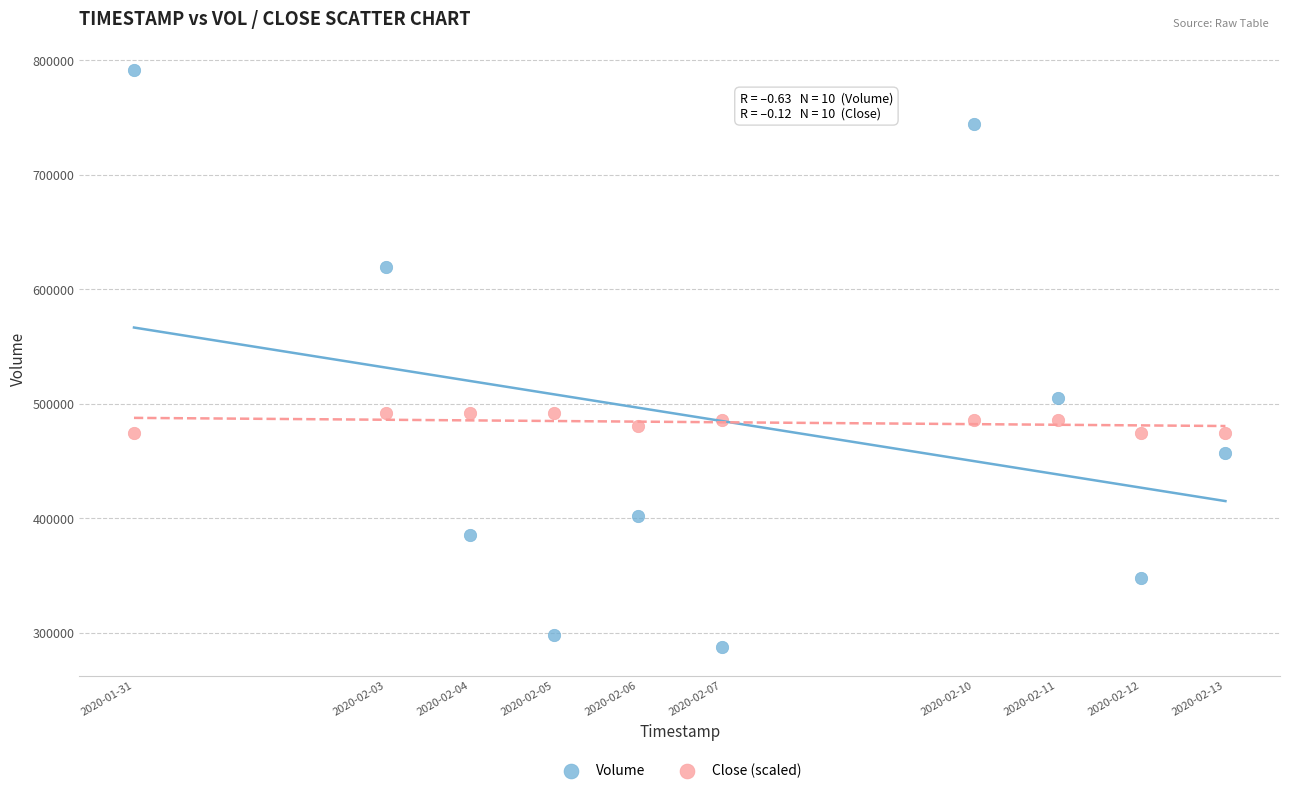

Across all data points, what is the range of Y values (max minus min)?

503500.0